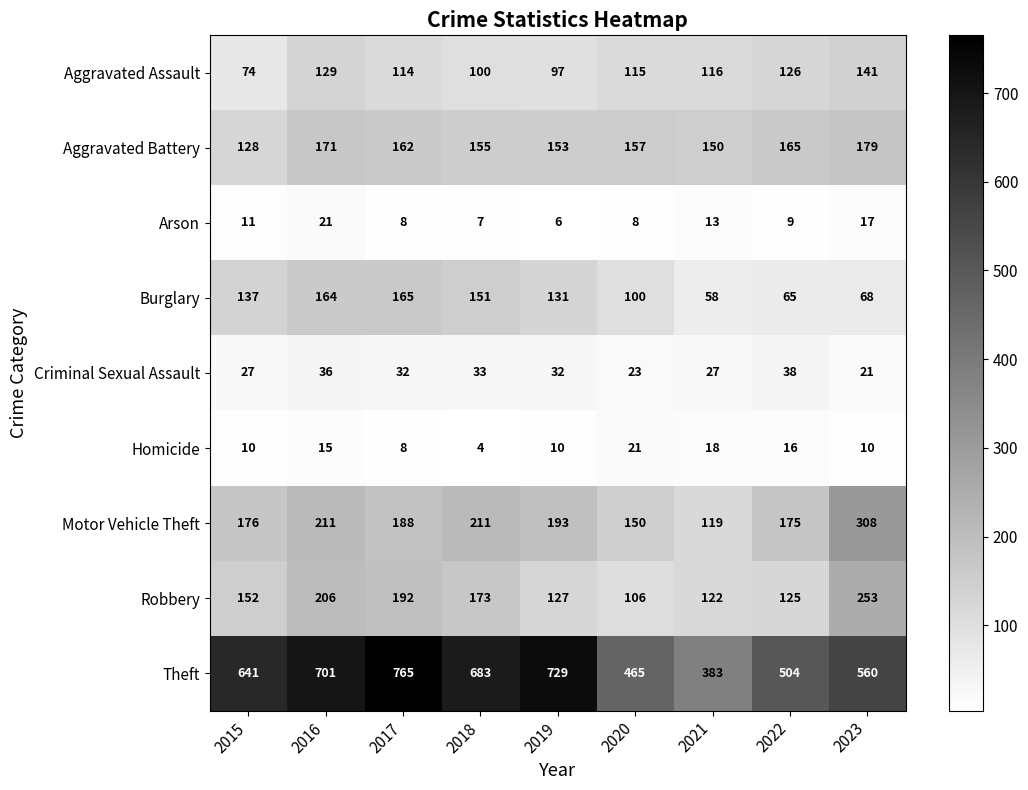

What is the sum of all Burglary values?

1039